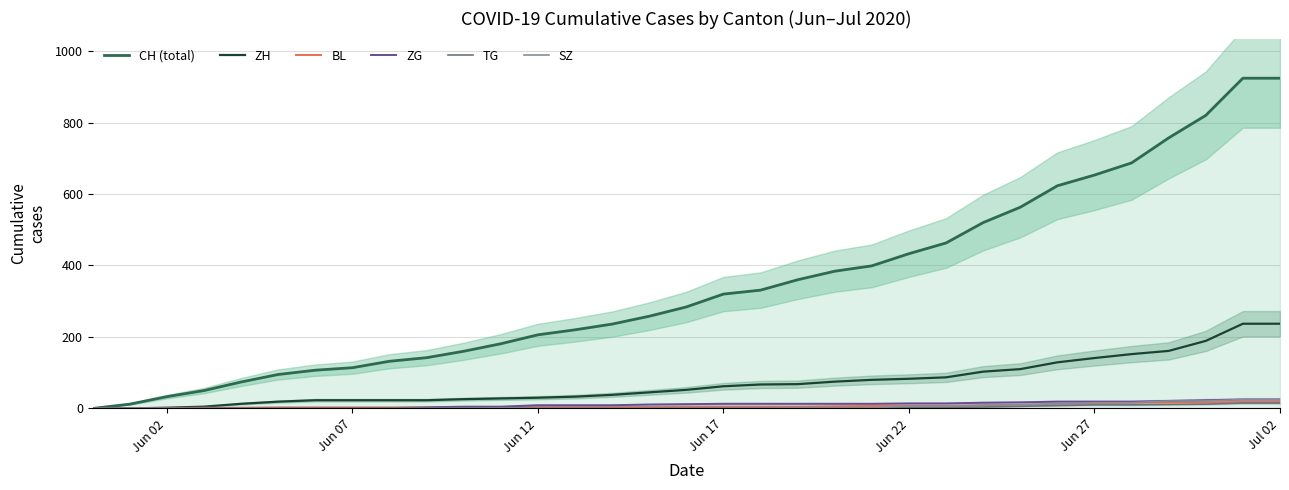

Is the value of ZG at Jun 27 greater than the value of TG at Jun 17?

Yes